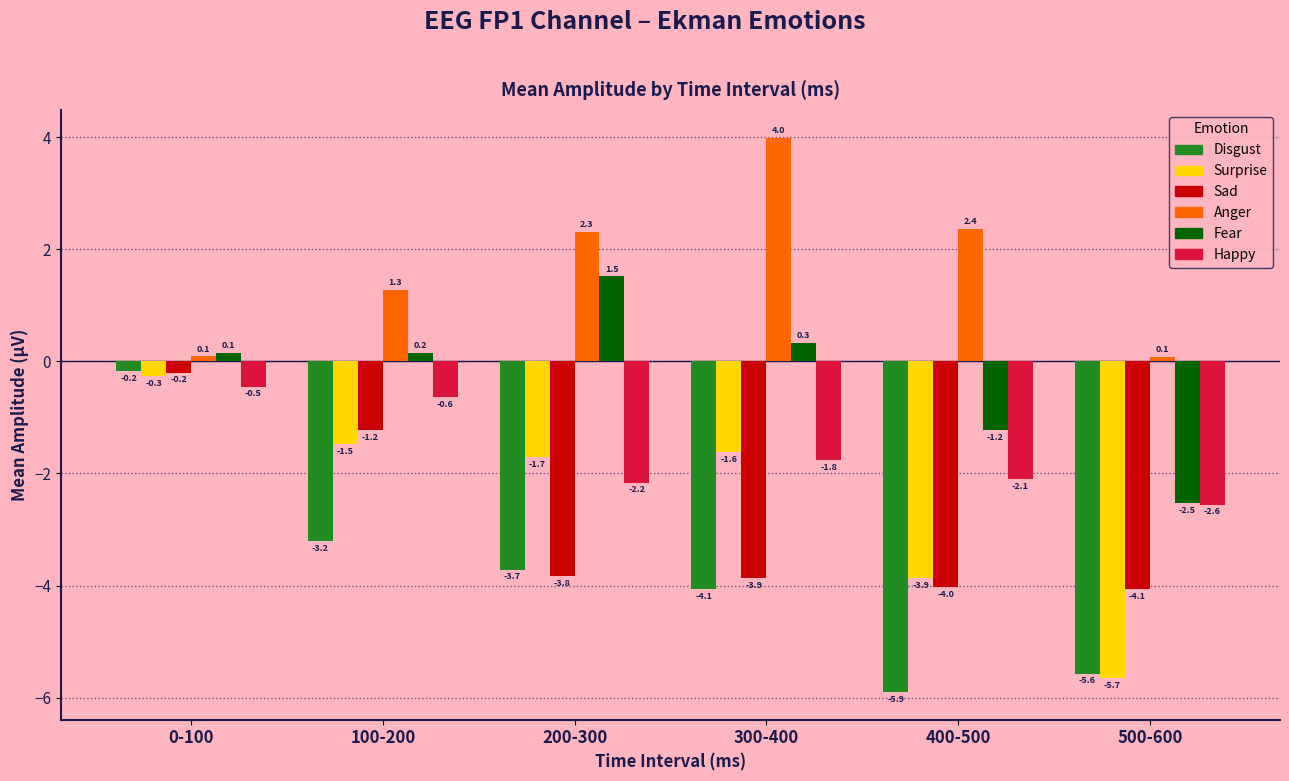

Reading right to left, transcribe all the data shown in this chart.

Disgust: -5.6	-5.9	-4.1	-3.7	-3.2	-0.2
Surprise: -5.7	-3.9	-1.6	-1.7	-1.5	-0.3
Sad: -4.1	-4.0	-3.9	-3.8	-1.2	-0.2
Anger: 0.1	2.4	4.0	2.3	1.3	0.1
Fear: -2.5	-1.2	0.3	1.5	0.2	0.1
Happy: -2.6	-2.1	-1.8	-2.2	-0.6	-0.5